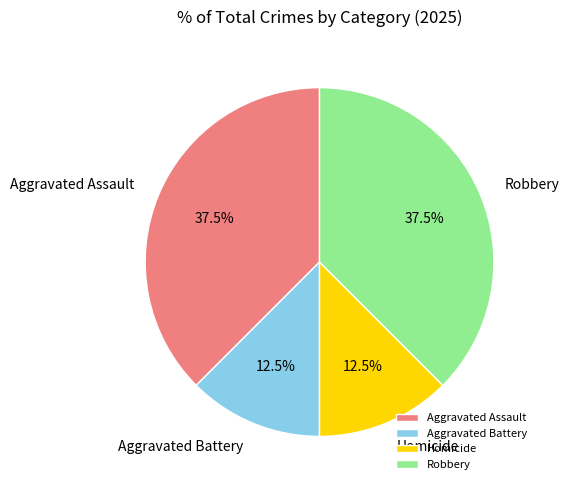

Which has a higher value, Robbery or Homicide?

Robbery